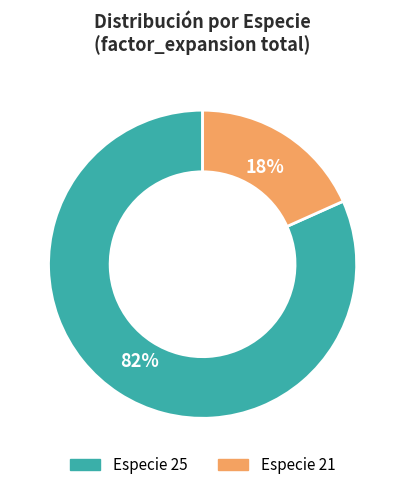

To the nearest percent, what is the average slice percentage?

50%